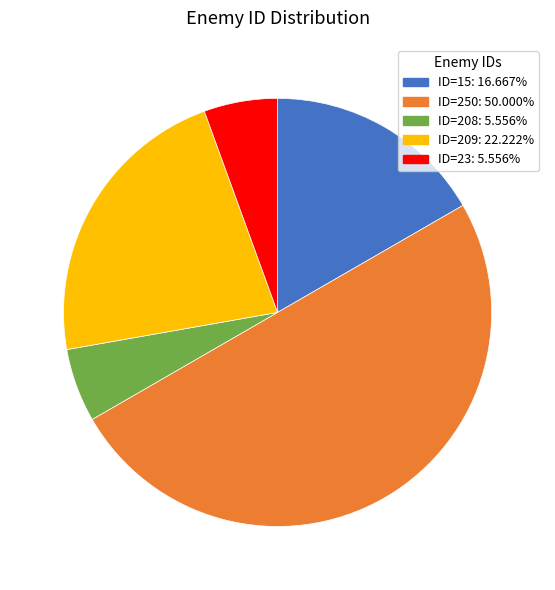

Does ID=208 represent more than half of the total?

No